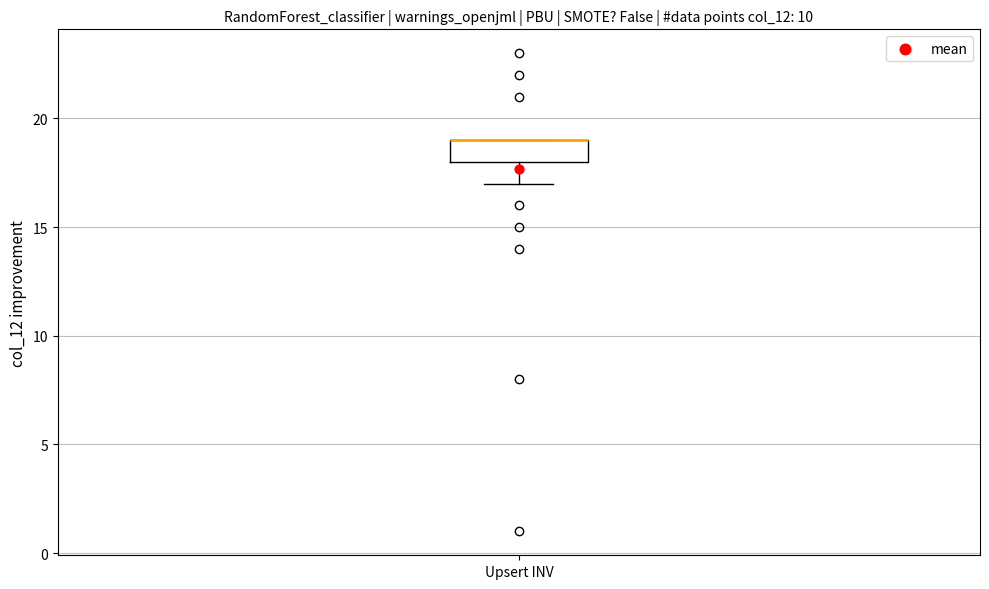

Transcribe this box plot: give where the median line is, the range the box spans, and where the two whiskers end, as read against the y-axis. The values are not printed on the chart, so give them approximately, as read against the axis.

median 19 (drawn on the box's upper edge), box 18 to 19, whiskers 17 to 19